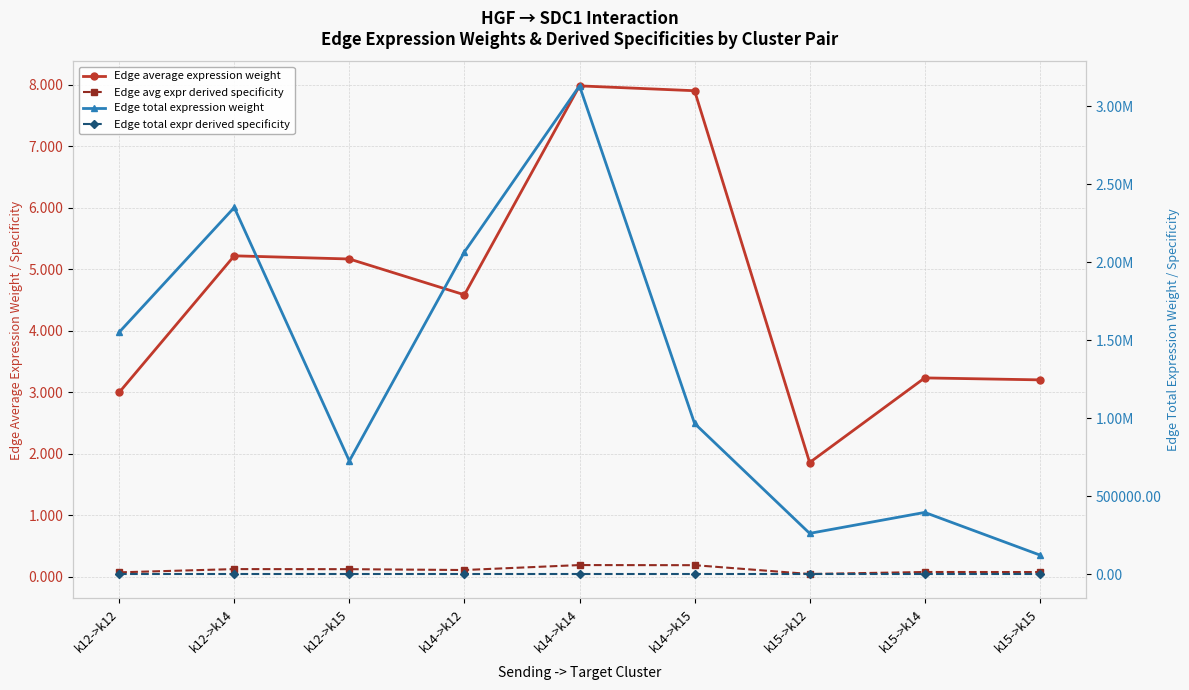

The value of Edge total expr derived specificity at k14->k15 is 0.1. True or false?

False